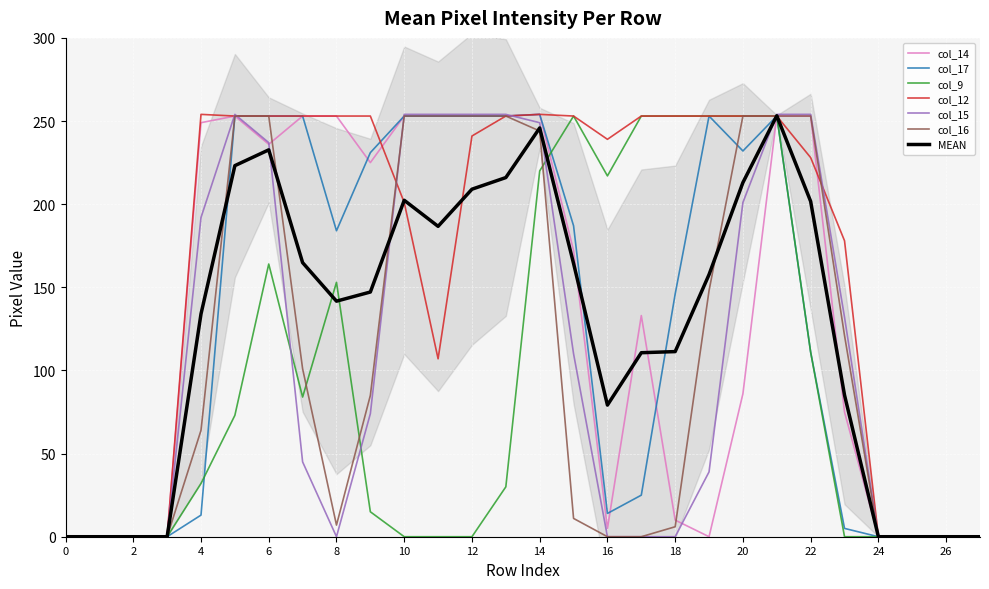

How many times do col_9 and col_17 cross each other?

2